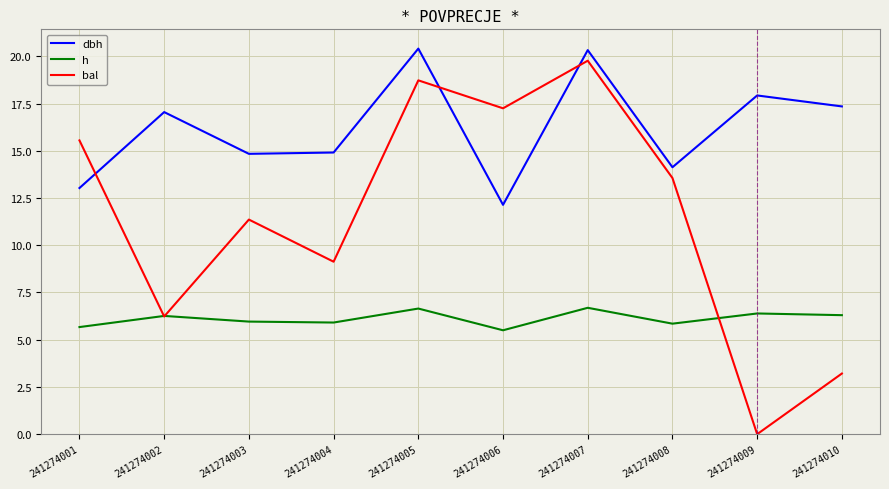

Which series ends up on top after the final intersection of bal and dbh?

dbh